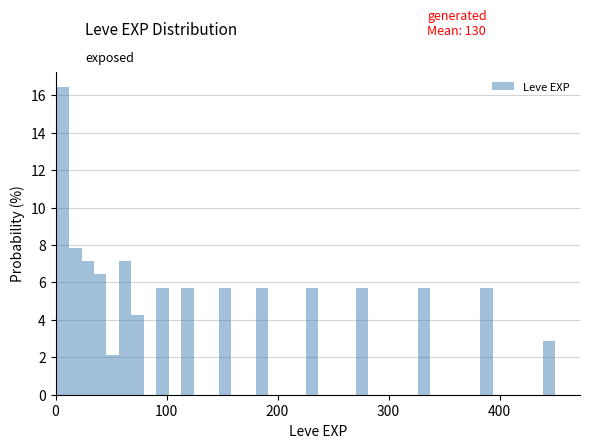

Around what value on the x-axis is the tallest bar? Give the approximate position of its centre, as read against the axis.

10